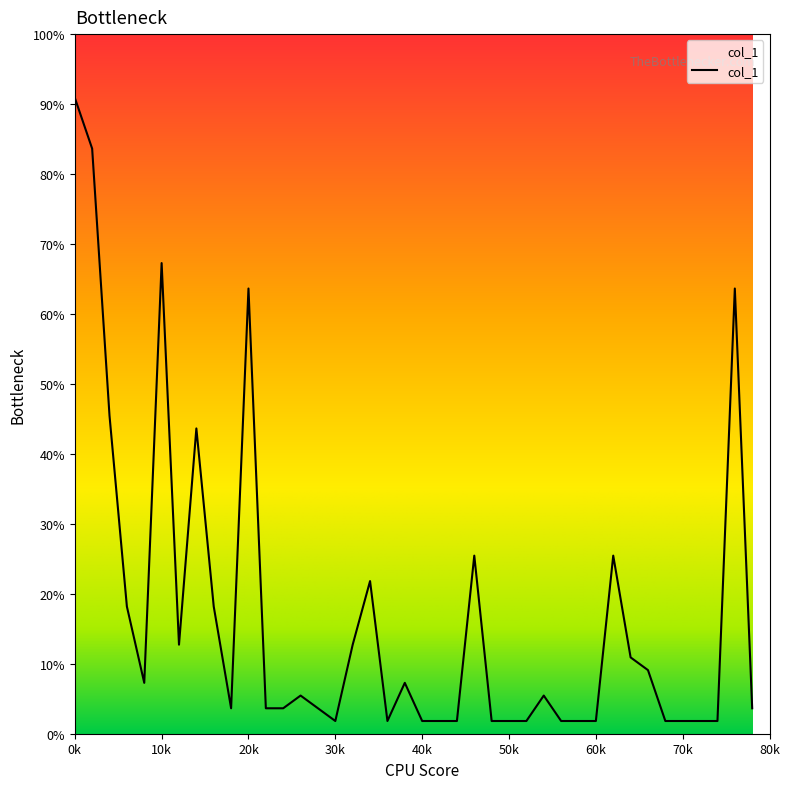

List the labels in order of value, smallest first.

30, 36, 40, 42, 44, 48, 50, 52, 56, 58, 60, 68, 70, 72, 74, 18, 22, 24, 28, 78, 26, 54, 8, 38, 66, 64, 12, 32, 6, 16, 34, 46, 62, 14, 4, 20, 76, 10, 2, 0